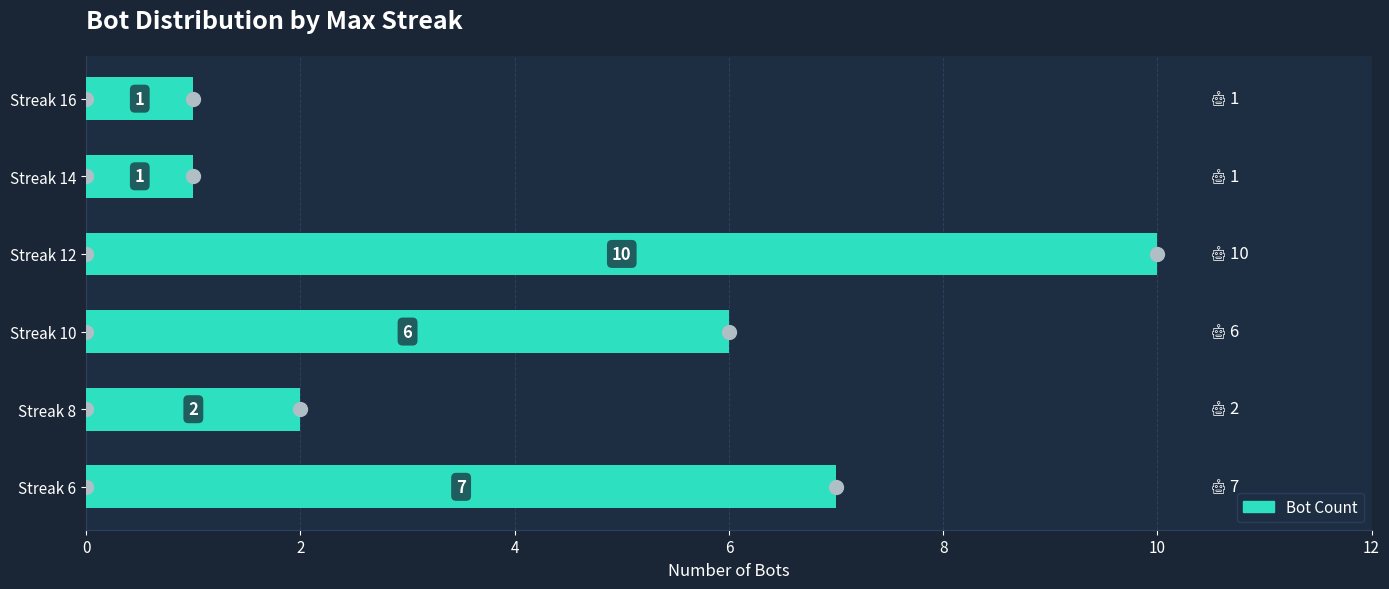

What is the change in value from Streak 10 to Streak 12?

+4